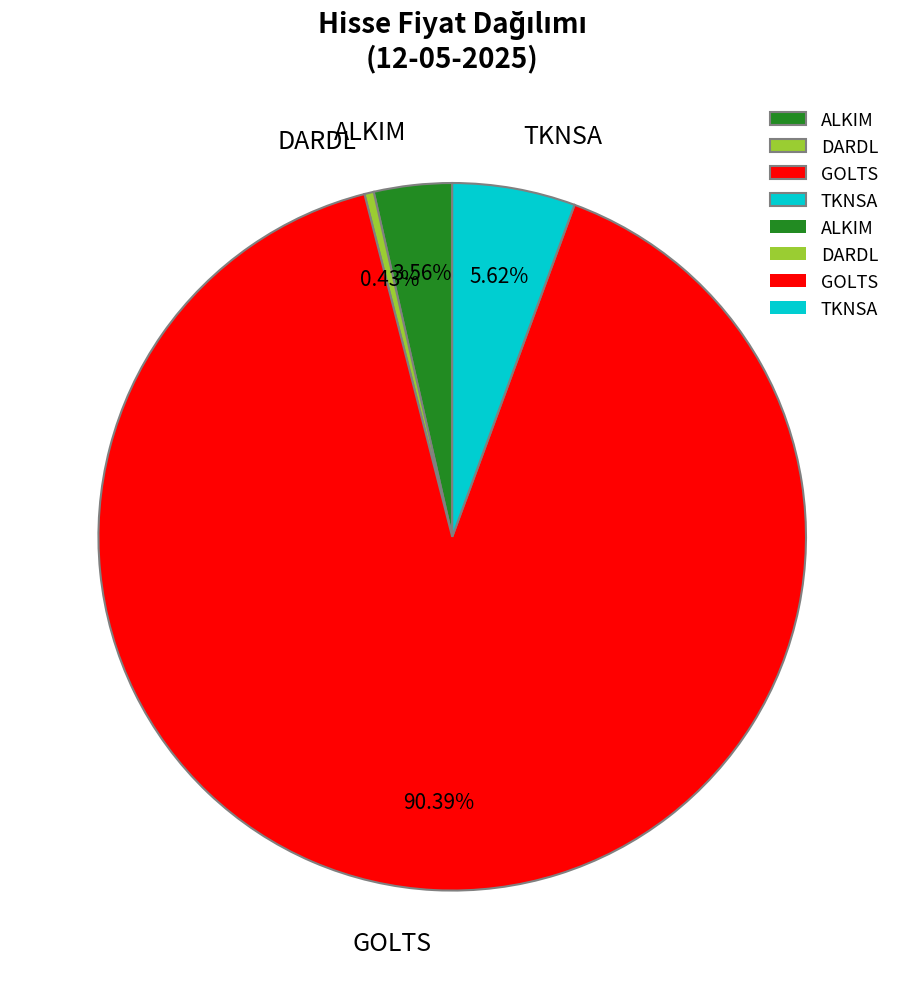

Which category accounts for the majority?

GOLTS